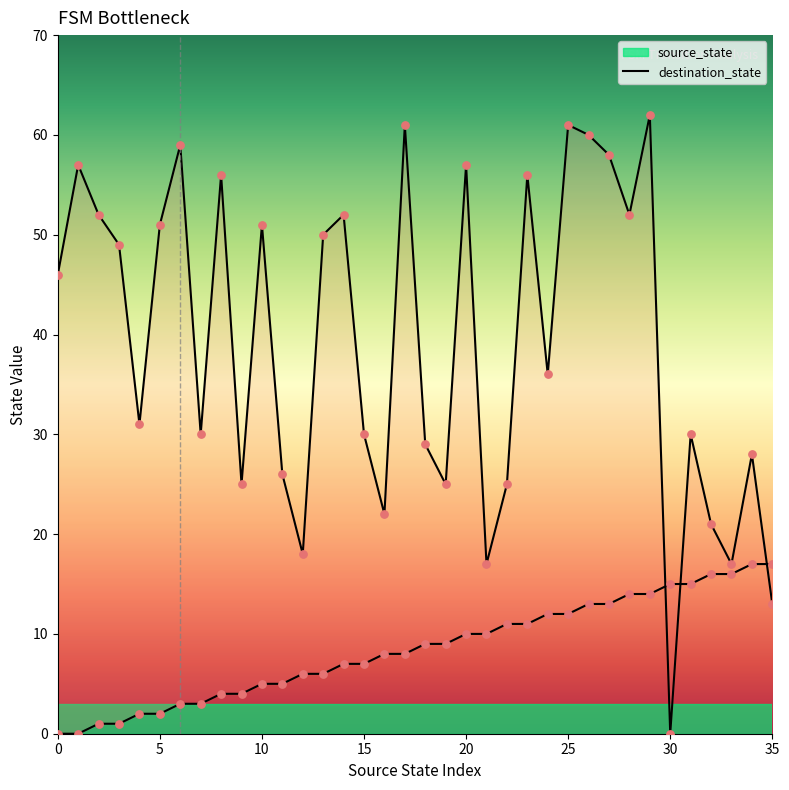

At how many categories does at least one series exceed 36?

18